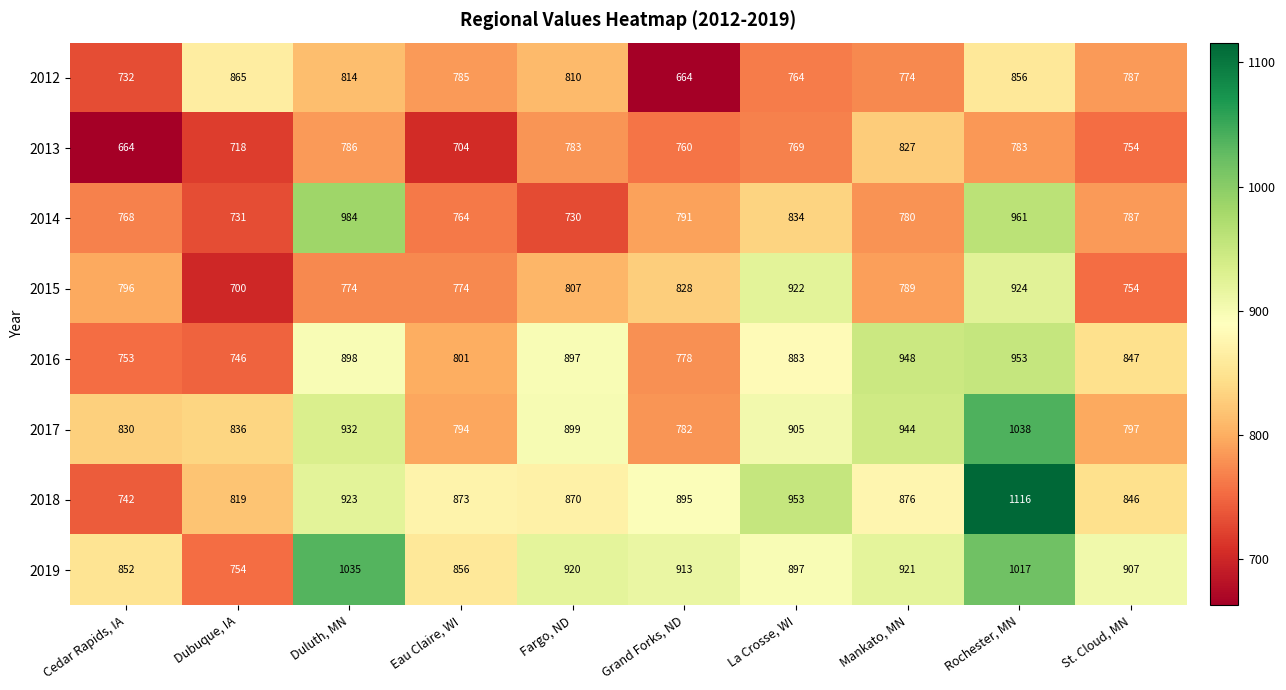

What is the total value across all series at Grand Forks, ND?

6411